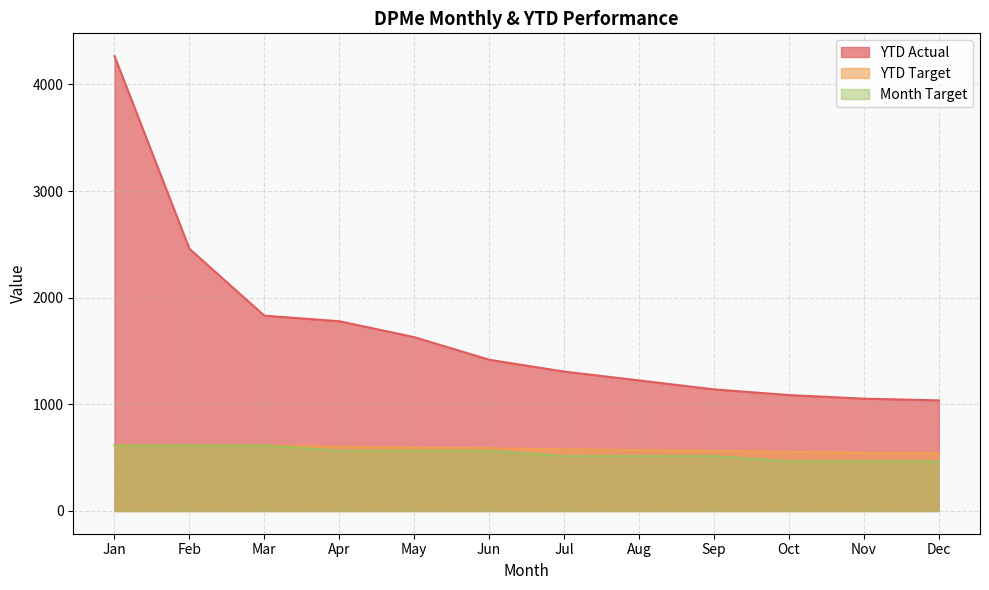

Where does the YTD Actual series first go above 1418?

Jan